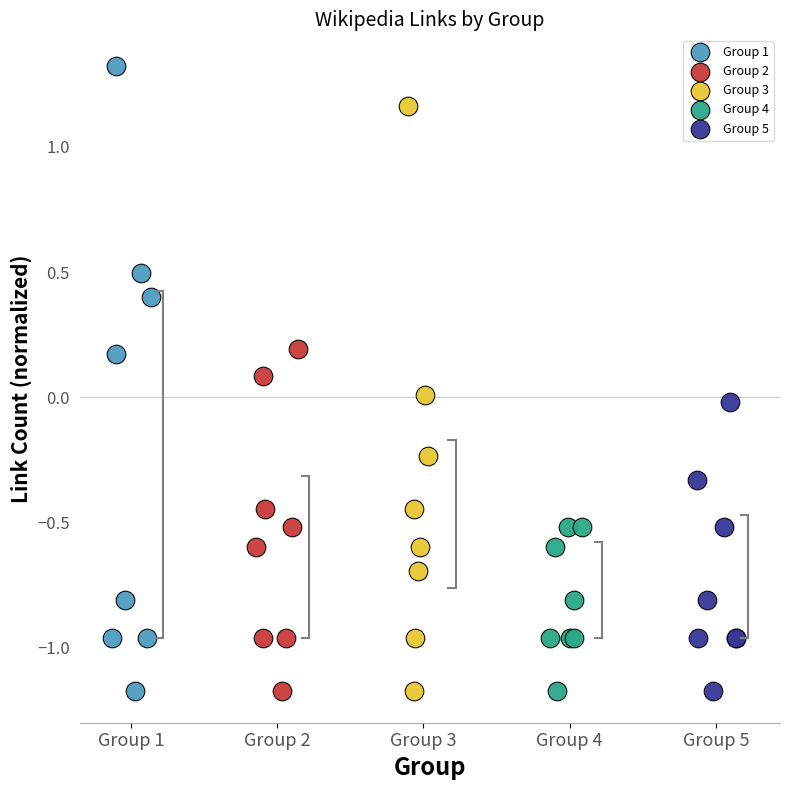

What are all the series names shown in the legend?

Group 1, Group 2, Group 3, Group 4, Group 5